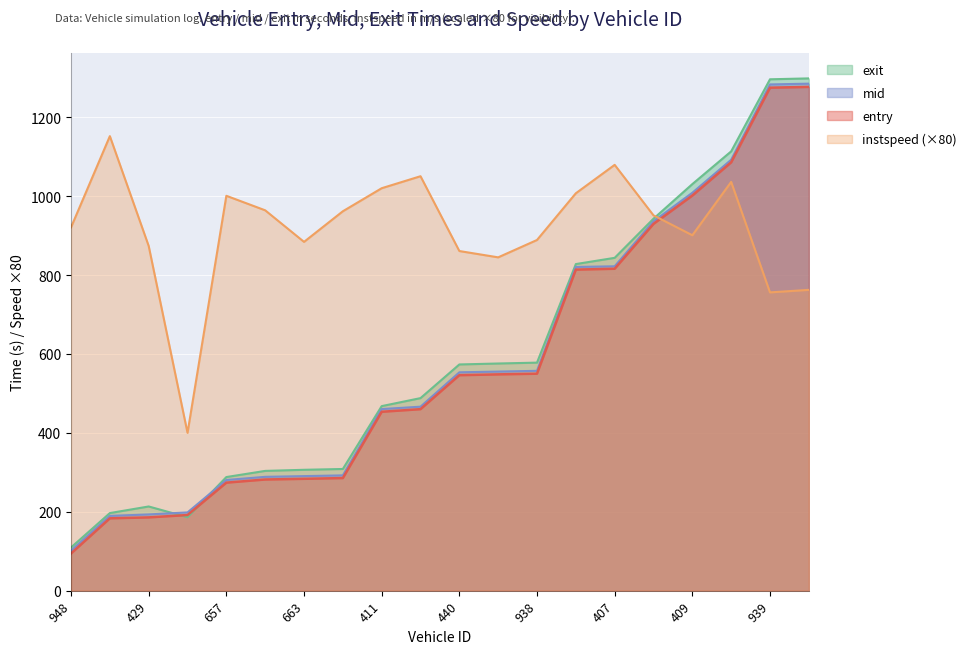

What is the minimum value shown in the chart?

94.2